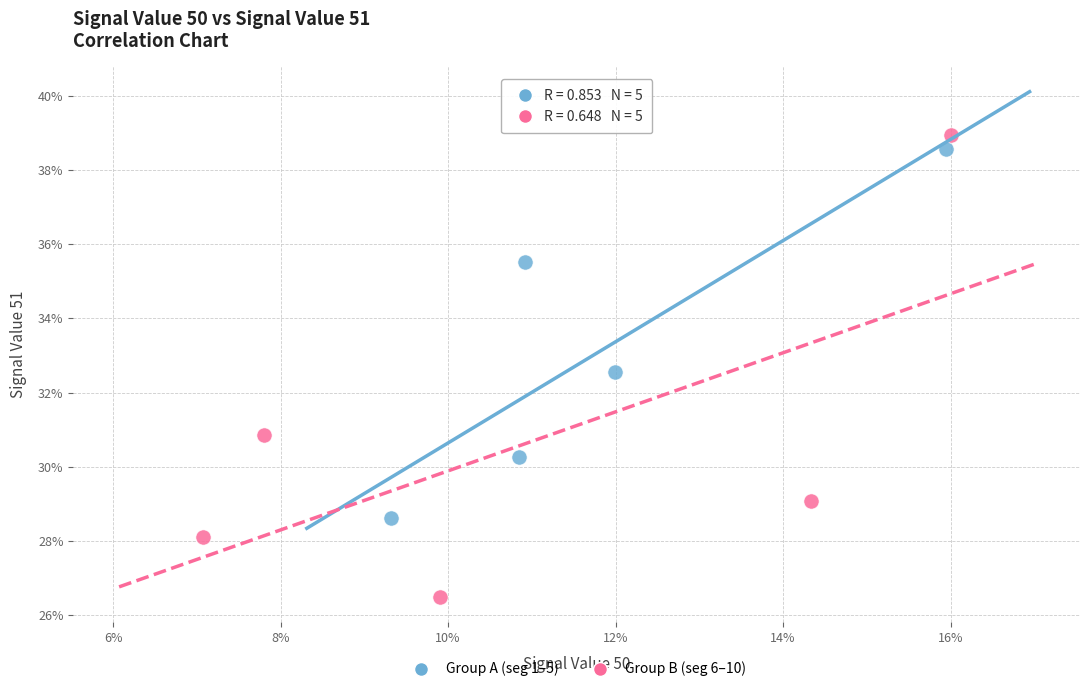

Which series reaches the minimum Y coordinate?

Group B (seg 6–10)